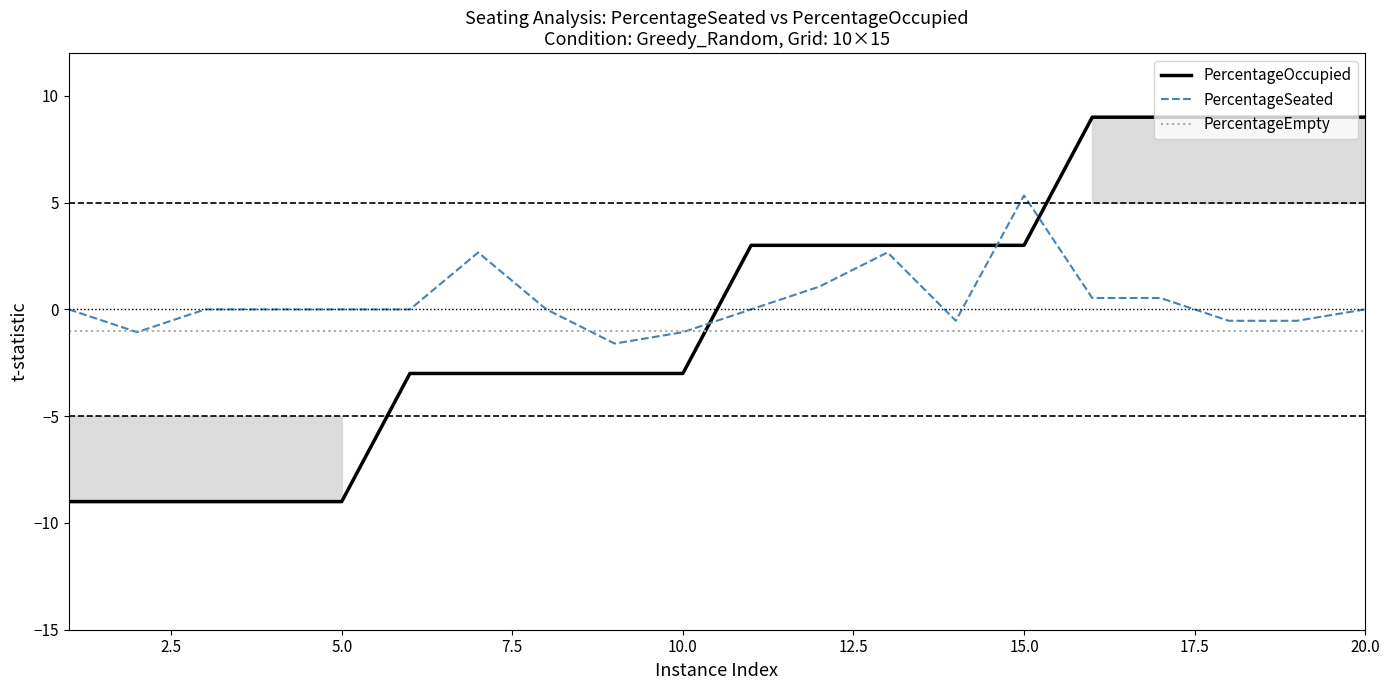

List the series in order of their peak value, highest first.

PercentageOccupied, PercentageSeated, PercentageEmpty